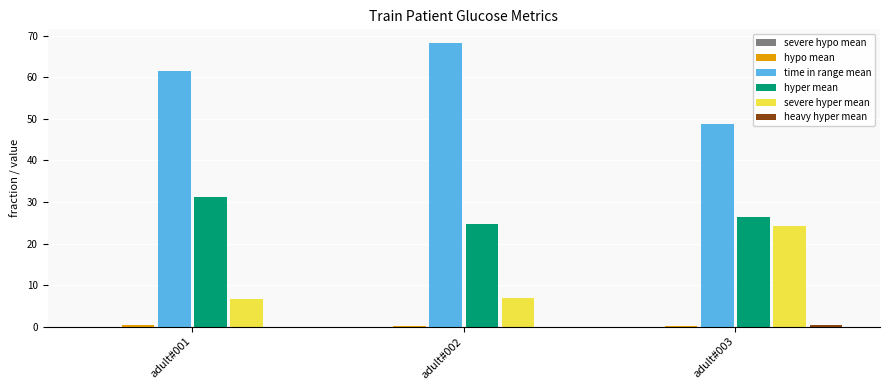

Between adult#002 and adult#003, which series saw the biggest shift?

time in range mean